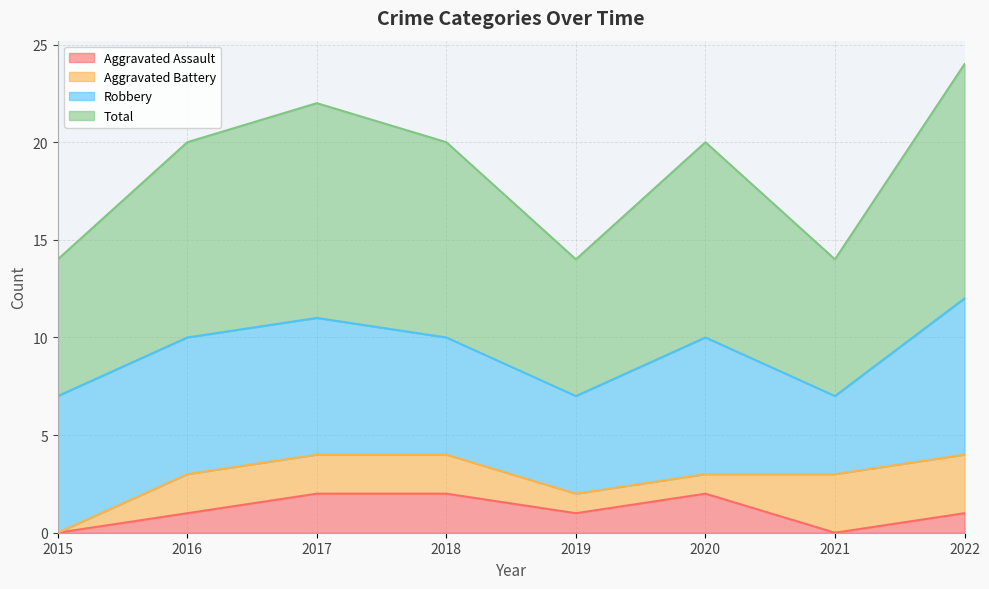

Which has a higher value, 2020 or 2016?

2020